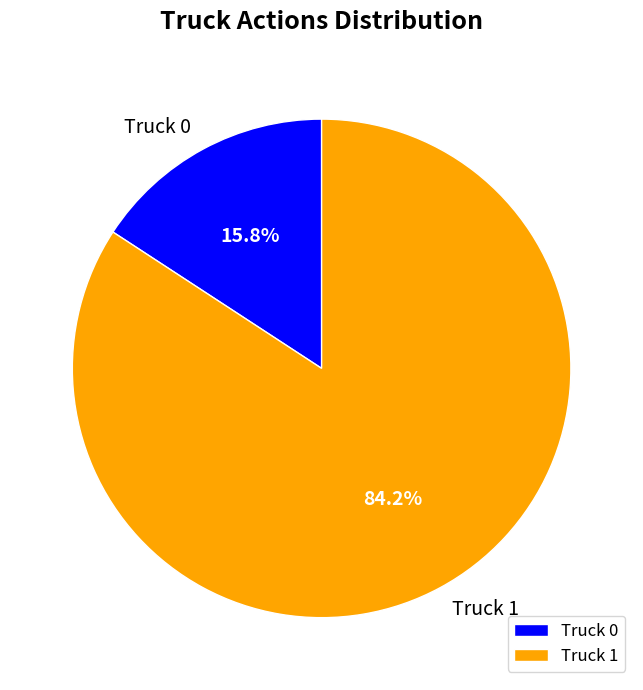

The Truck 1 slice represents 84% of the pie. True or false?

True